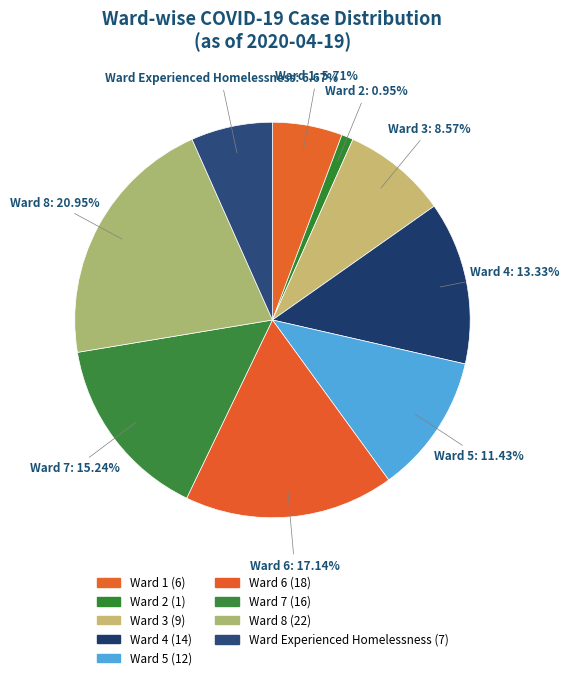

Does Ward 6 represent more than half of the total?

No